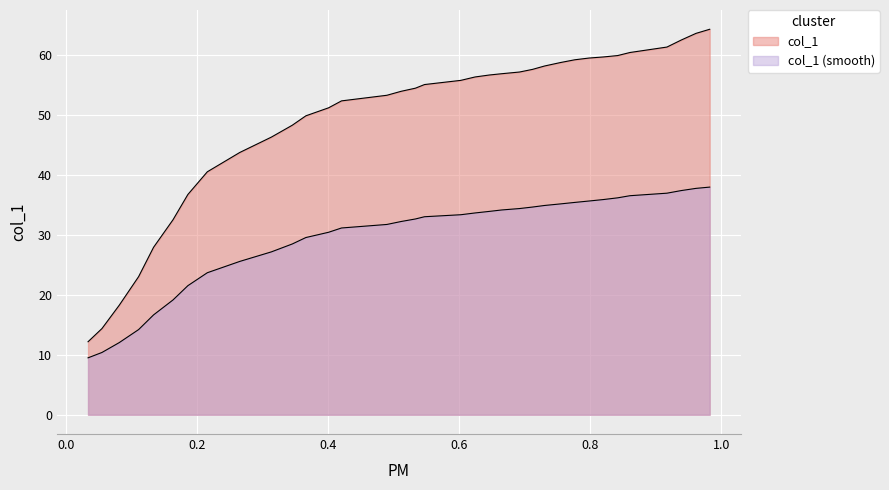

How many lines are shown in the chart?

2